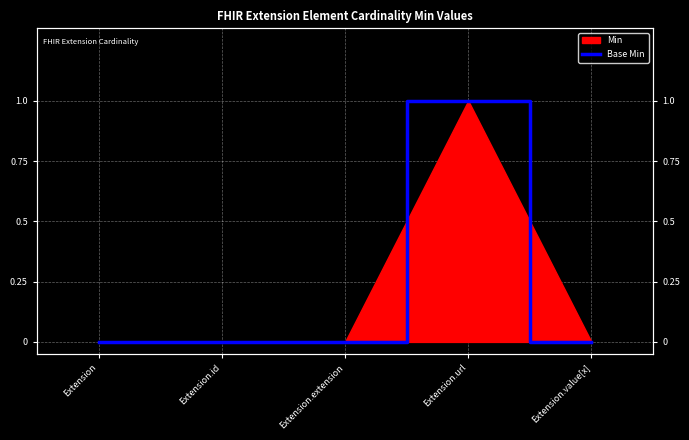

At which label is the value closest to 0?

Extension